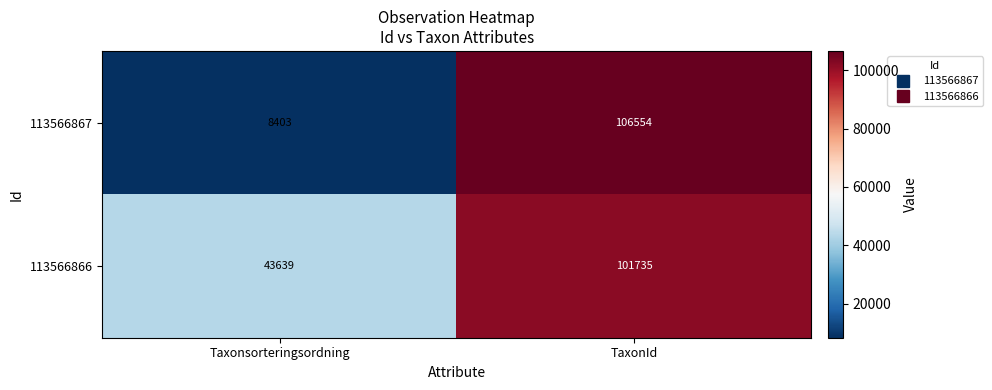

Which series has the largest total across all categories?

113566866